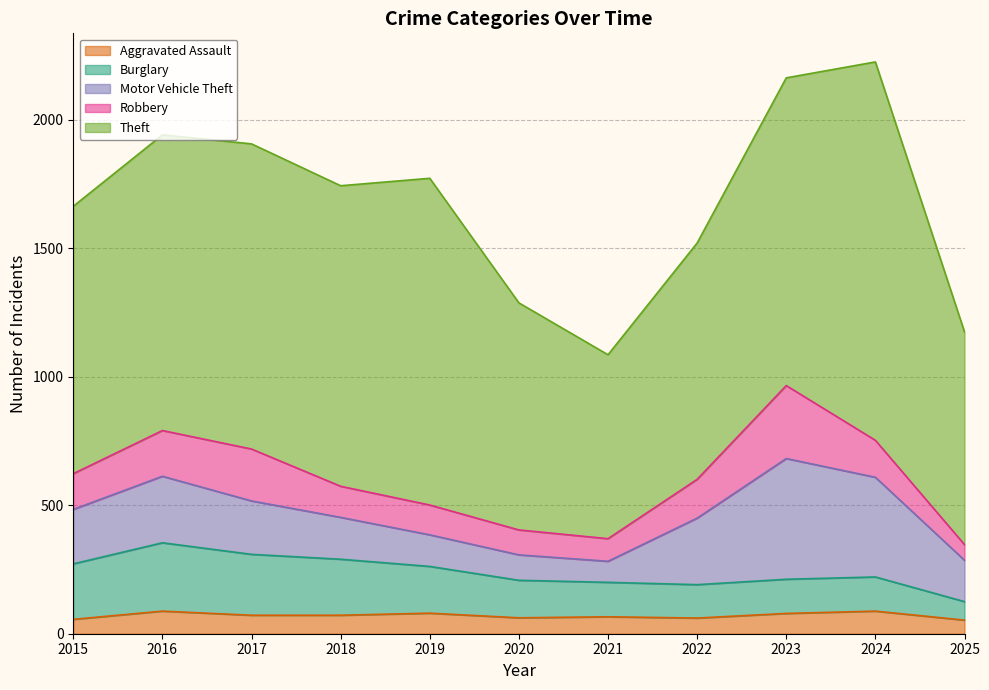

Reading left to right, what are all the values shown in this chart?

Aggravated Assault: 56	88	72	72	80	62	66	61	79	88	53
Burglary: 216	266	237	218	182	146	134	130	133	133	72
Motor Vehicle Theft: 212	259	208	163	123	99	82	259	470	388	161
Robbery: 139	178	202	121	116	97	88	151	284	144	61
Theft: 1041	1151	1188	1170	1272	884	716	920	1198	1473	828